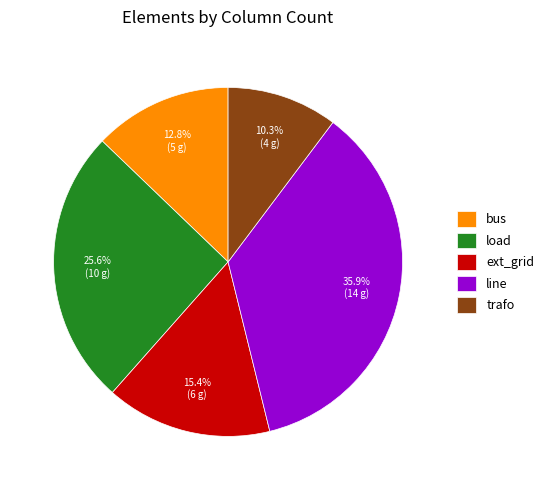

What portion of the pie excludes line?

64.1%